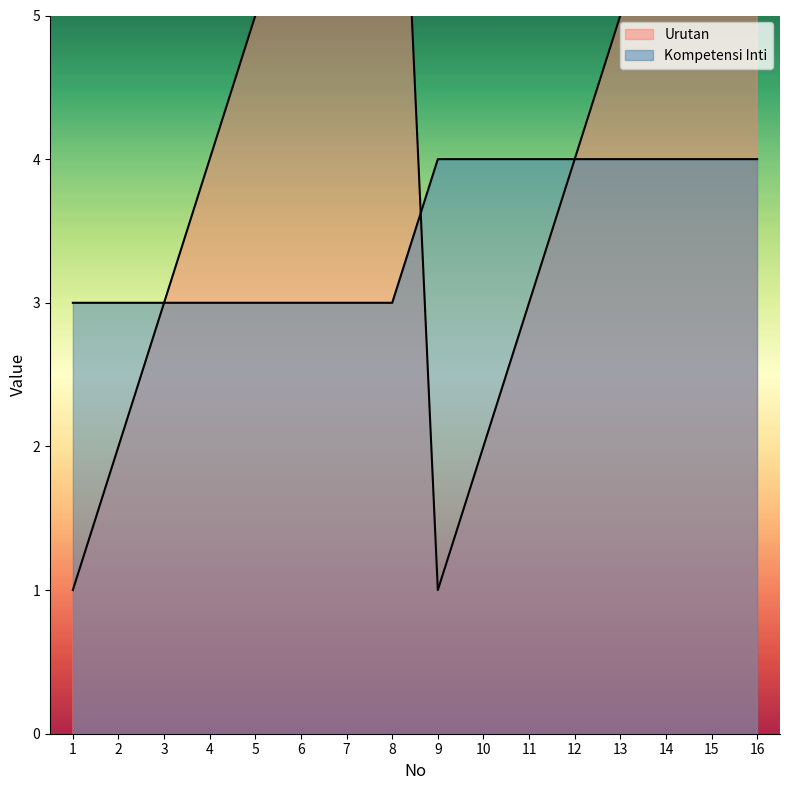

Rank the series by their maximum value, from lowest to highest.

Kompetensi Inti, Urutan